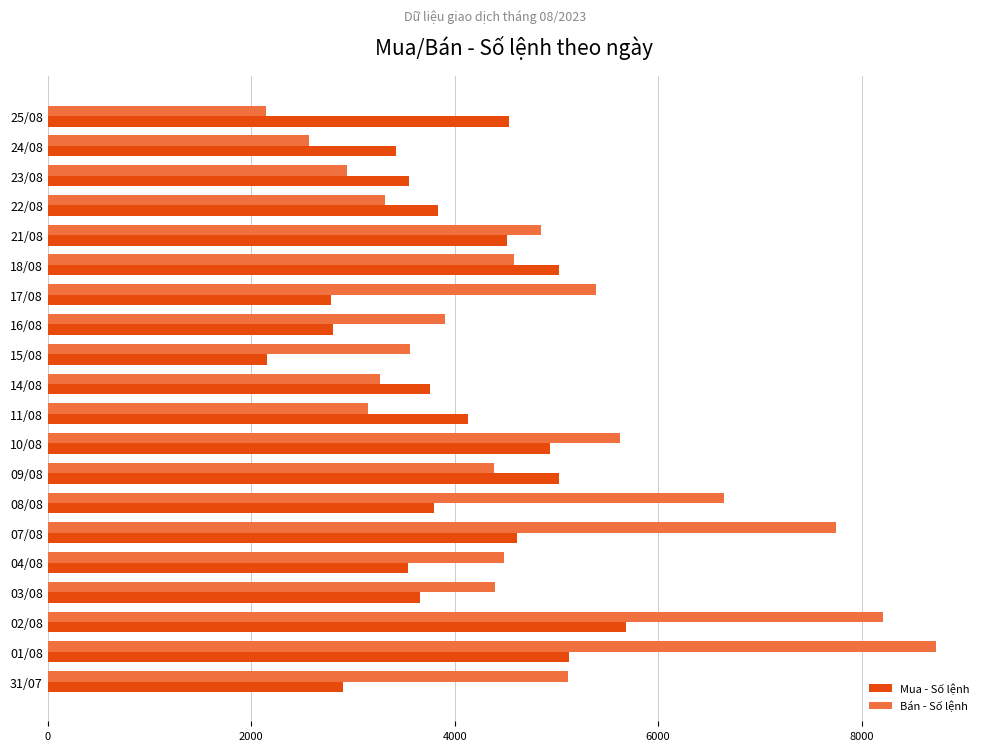

The value of Bán - Số lệnh at 23/08 is 636. True or false?

False